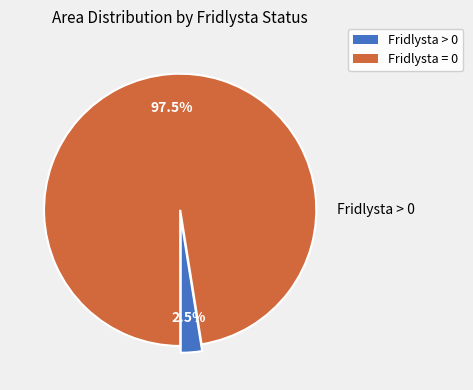

Which has a higher value, Fridlysta > 0 or Fridlysta = 0?

Fridlysta = 0